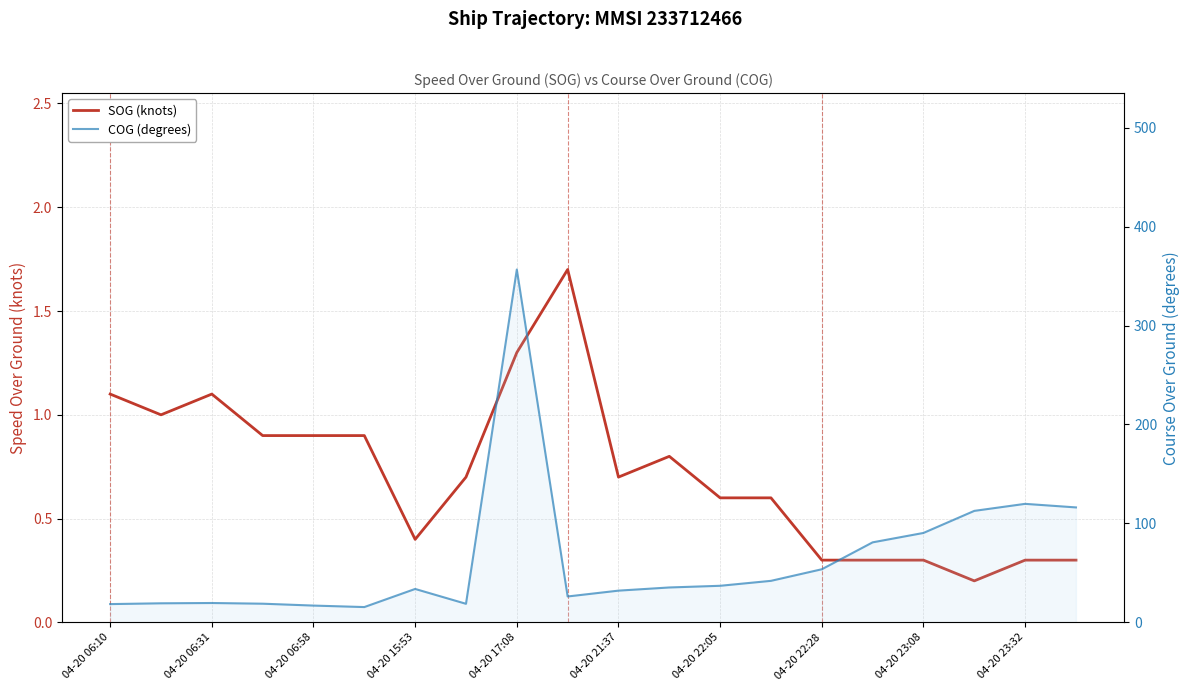

How many data points does each series have?

20